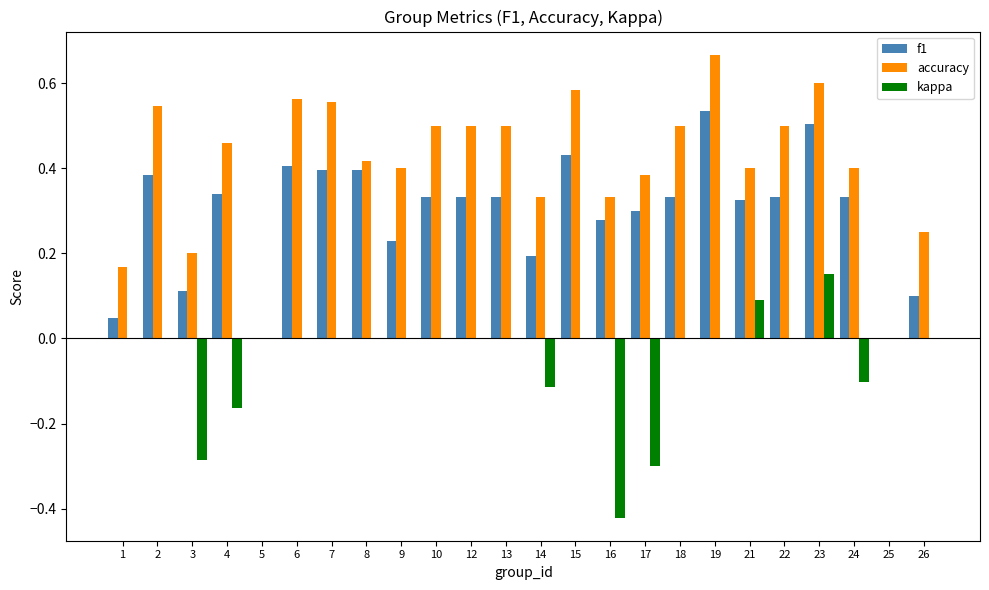

What value does the f1 series have at 26?

0.1